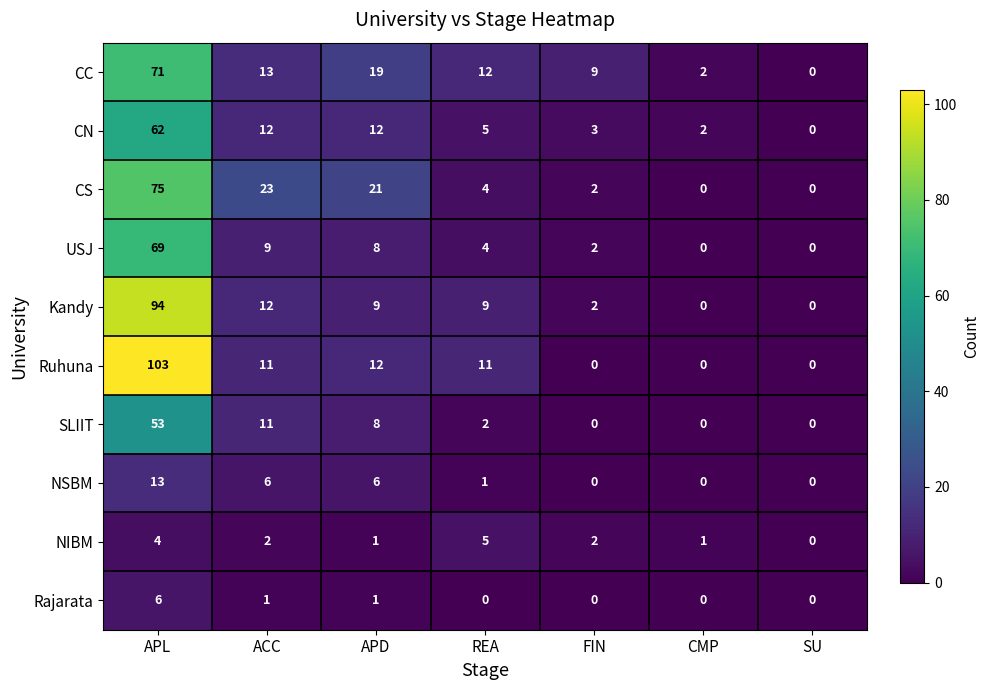

Rank the series by their maximum value, from lowest to highest.

NIBM, Rajarata, NSBM, SLIIT, CN, USJ, CC, CS, Kandy, Ruhuna